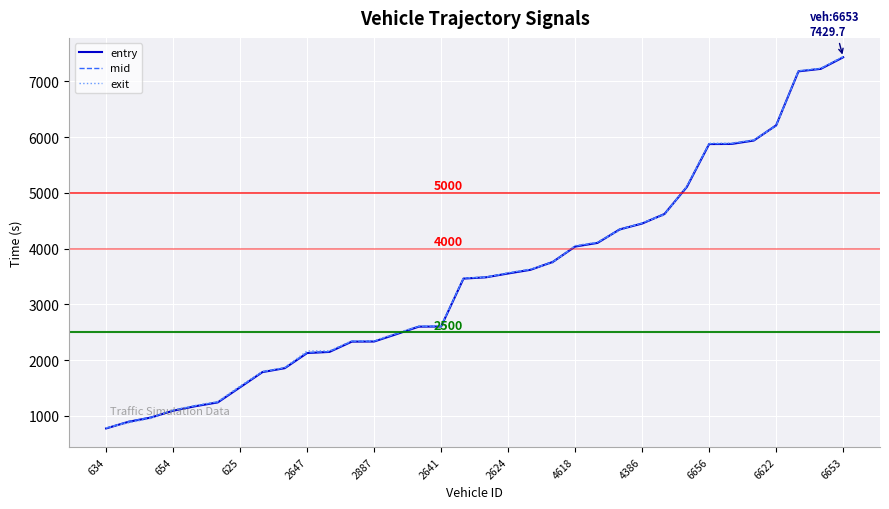

Rank the series by their average value, from lowest to highest.

entry, mid, exit